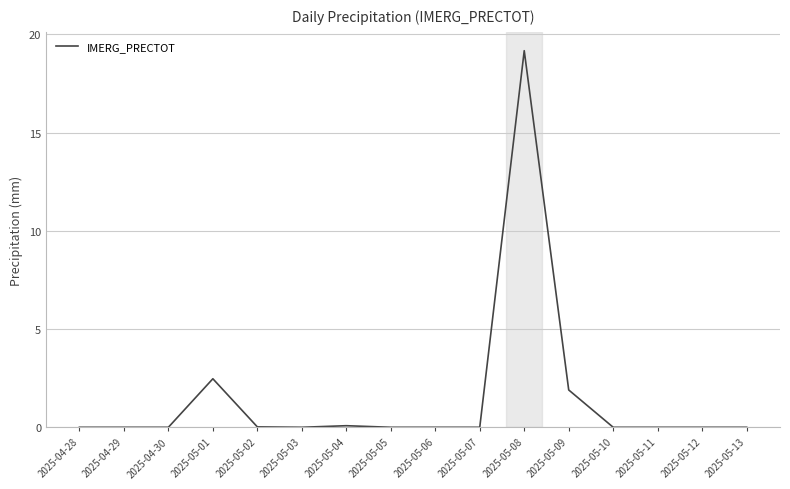

Which category has the highest value across all series?

2025-05-08